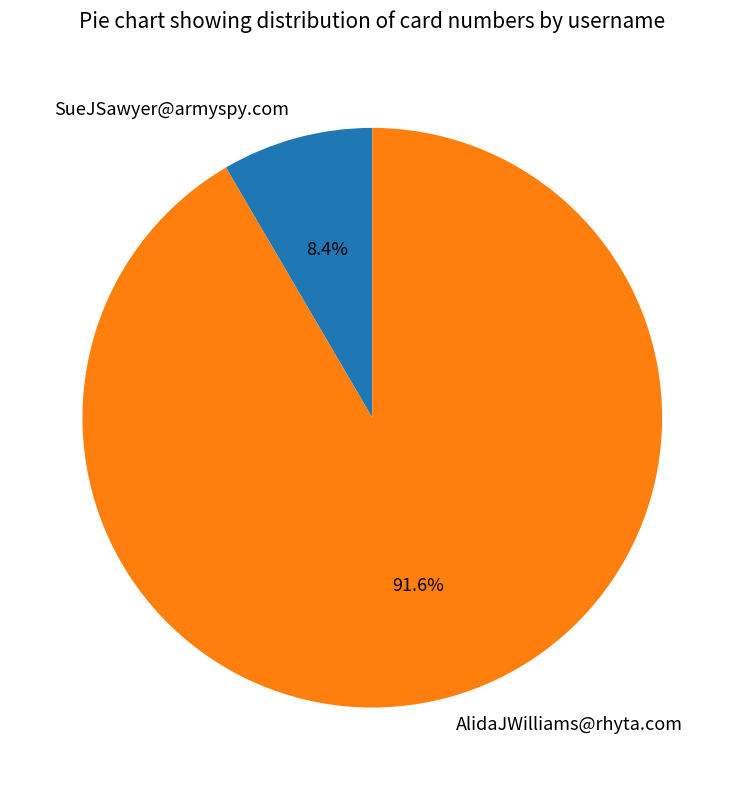

Do SueJSawyer@armyspy.com and AlidaJWilliams@rhyta.com together represent more than half of the pie?

Yes